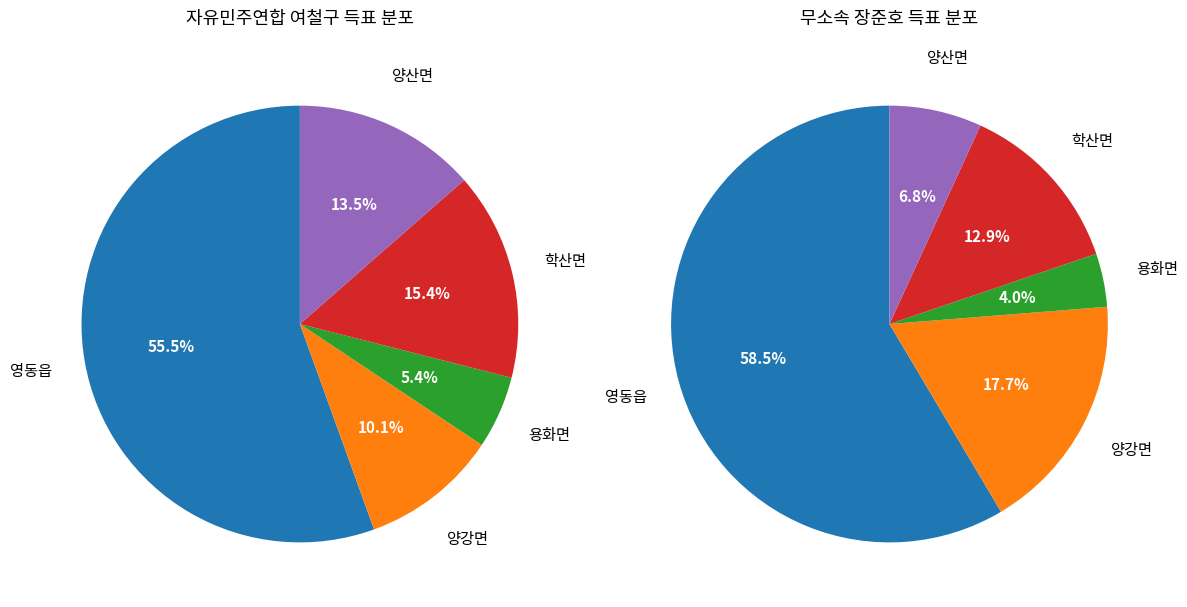

Rank the series by their average value, from highest to lowest.

무소속 장준호, 자유민주연합 여철구